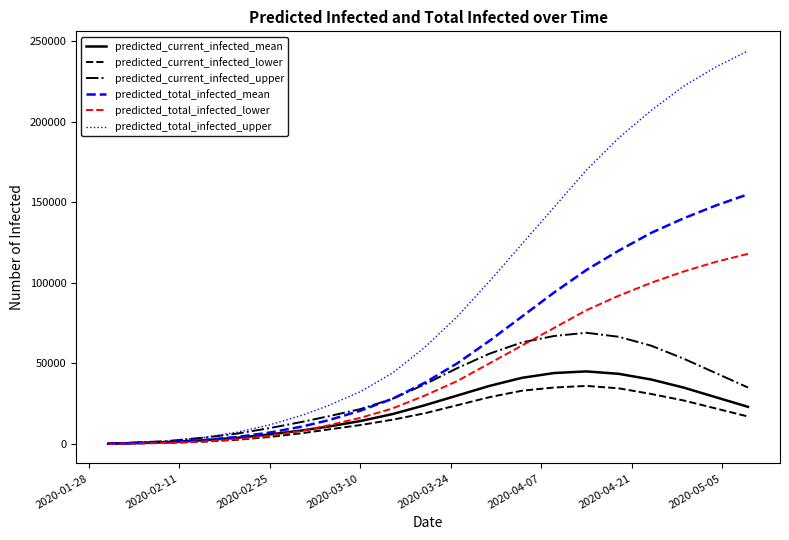

What are all the series names shown in the legend?

predicted_current_infected_mean, predicted_current_infected_lower, predicted_current_infected_upper, predicted_total_infected_mean, predicted_total_infected_lower, predicted_total_infected_upper